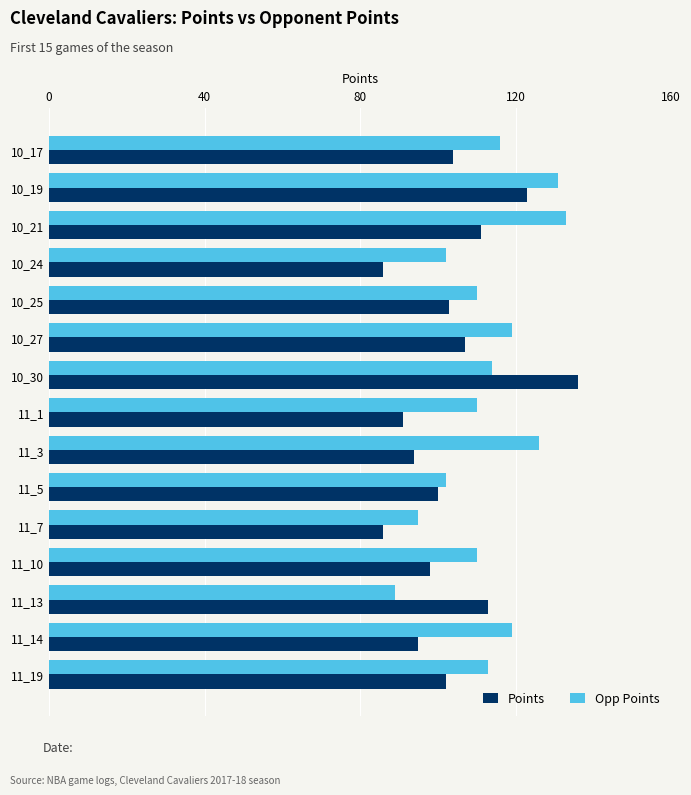

Rank the series at 11_13 from lowest to highest value.

Opp Points, Points